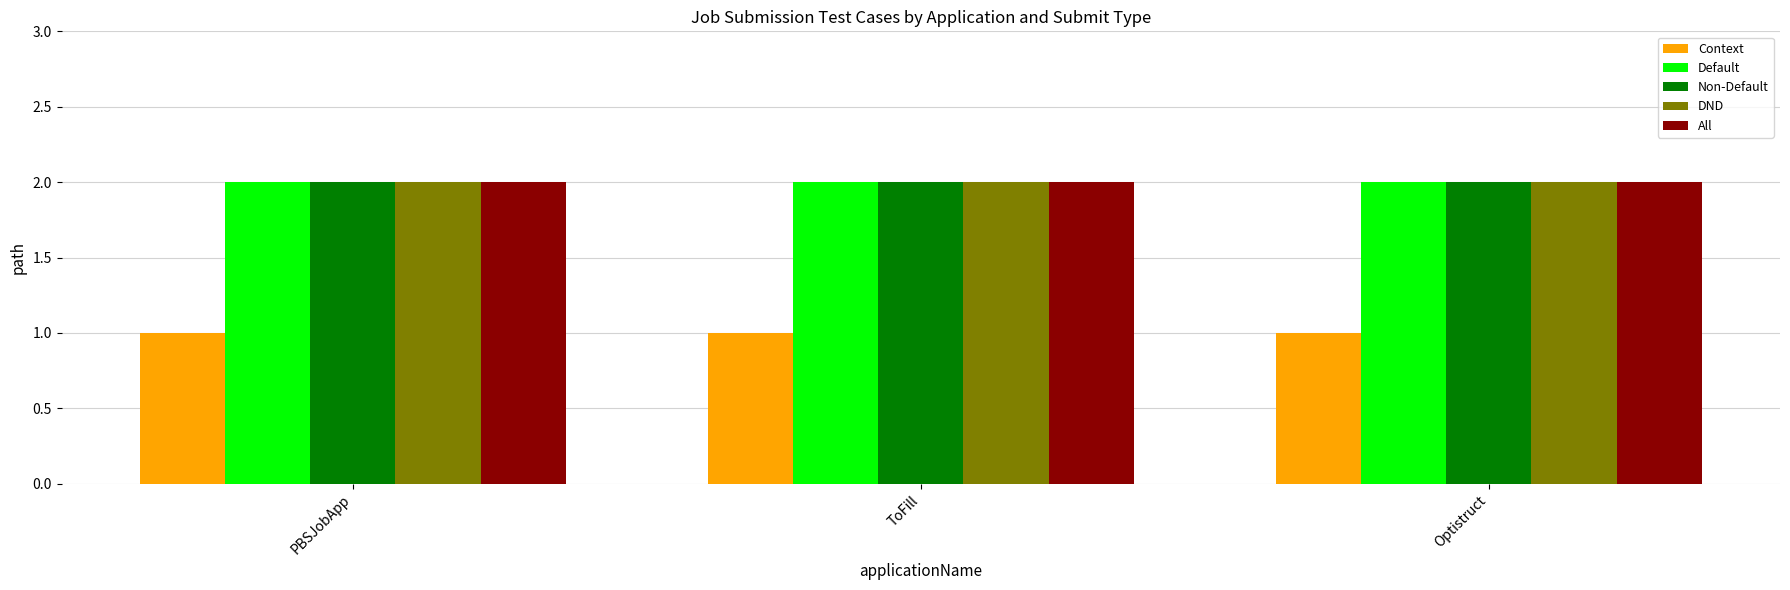

Is it true that DND equals 2 at Optistruct?

True